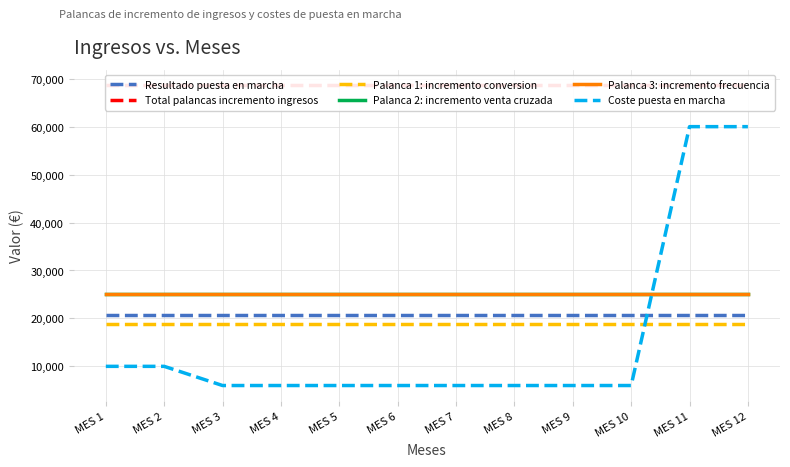

Is the value of Total palancas incremento ingresos at MES 4 greater than the value of Palanca 1: incremento conversion at MES 1?

Yes